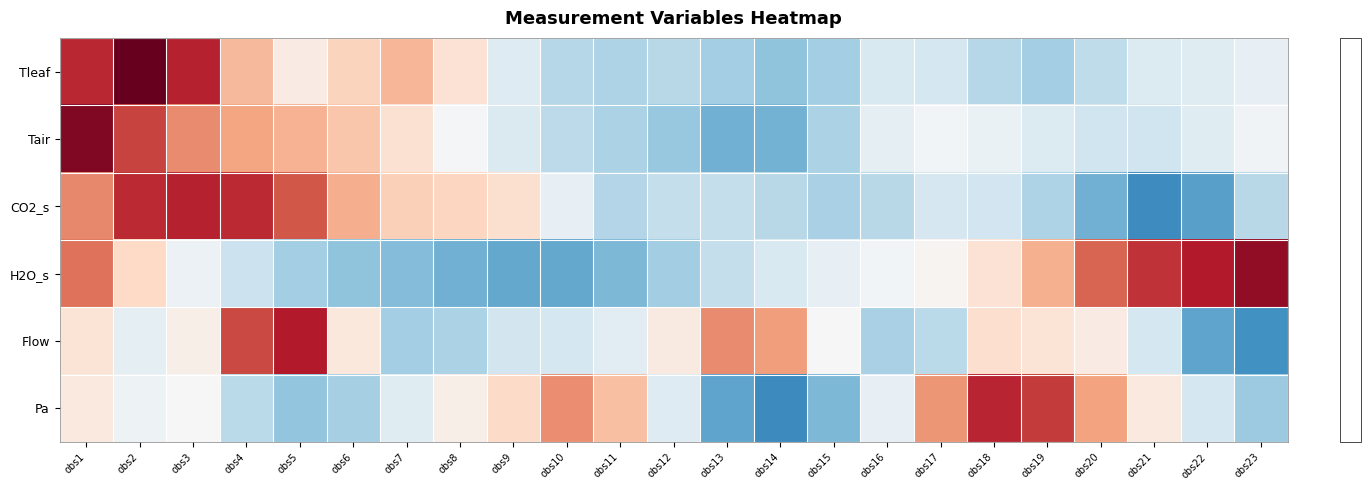

Which has a higher value, obs9 or obs20?

obs20